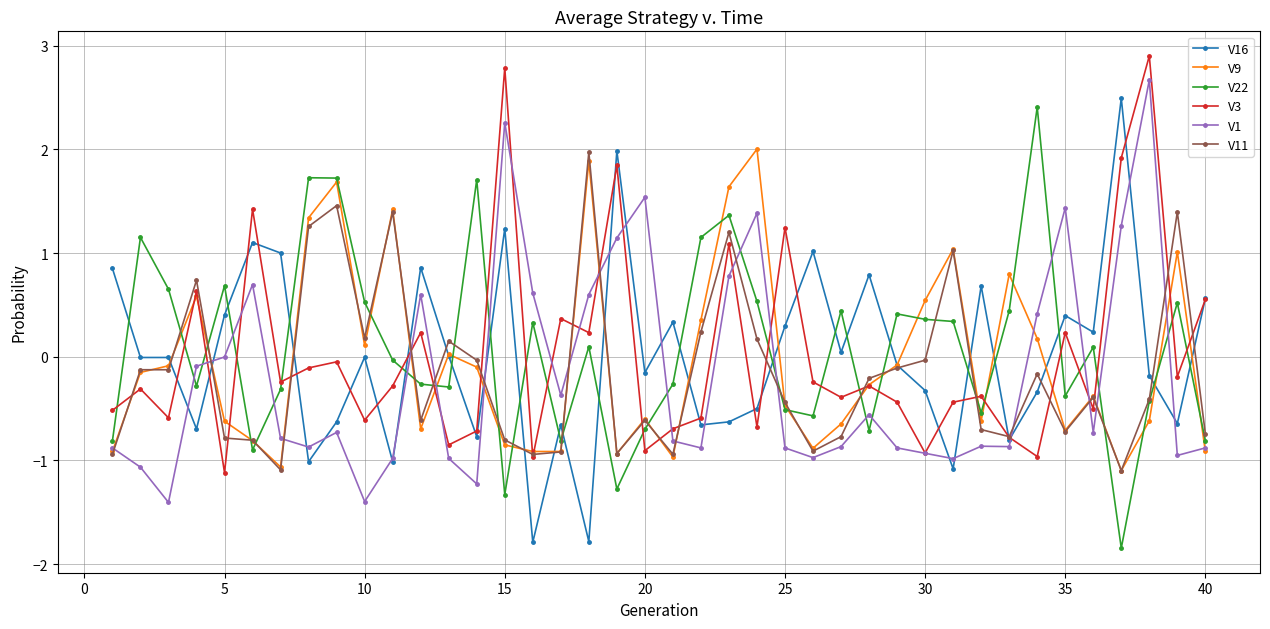

Count the number of categories in the chart.

40